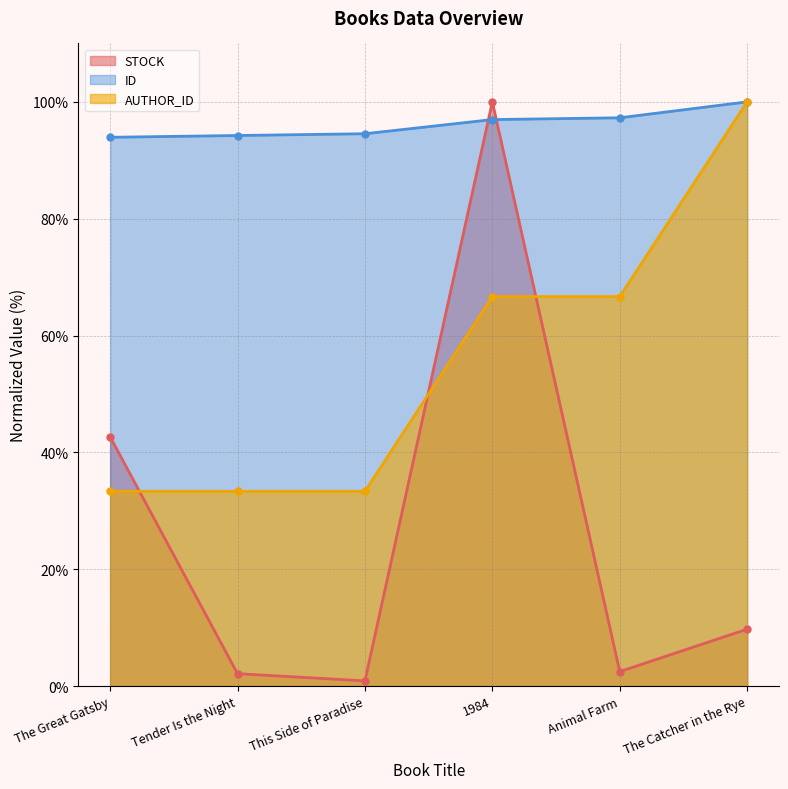

Which series has the largest range (max minus min)?

STOCK (line)